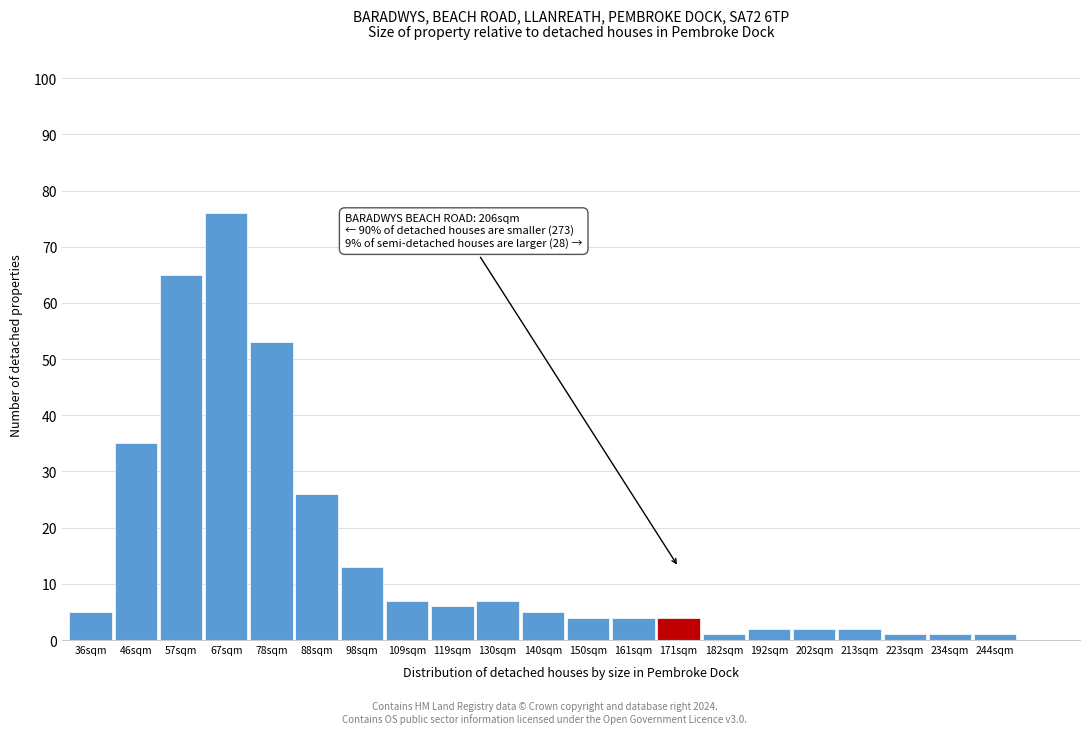

Reading right to left, list all the values displayed in this chart.

244sqm=1	234sqm=1	223sqm=1	213sqm=2	202sqm=2	192sqm=2	182sqm=1	171sqm=4	161sqm=4	150sqm=4	140sqm=5	130sqm=7	119sqm=6	109sqm=7	98sqm=13	88sqm=26	78sqm=53	67sqm=76	57sqm=65	46sqm=35	36sqm=5